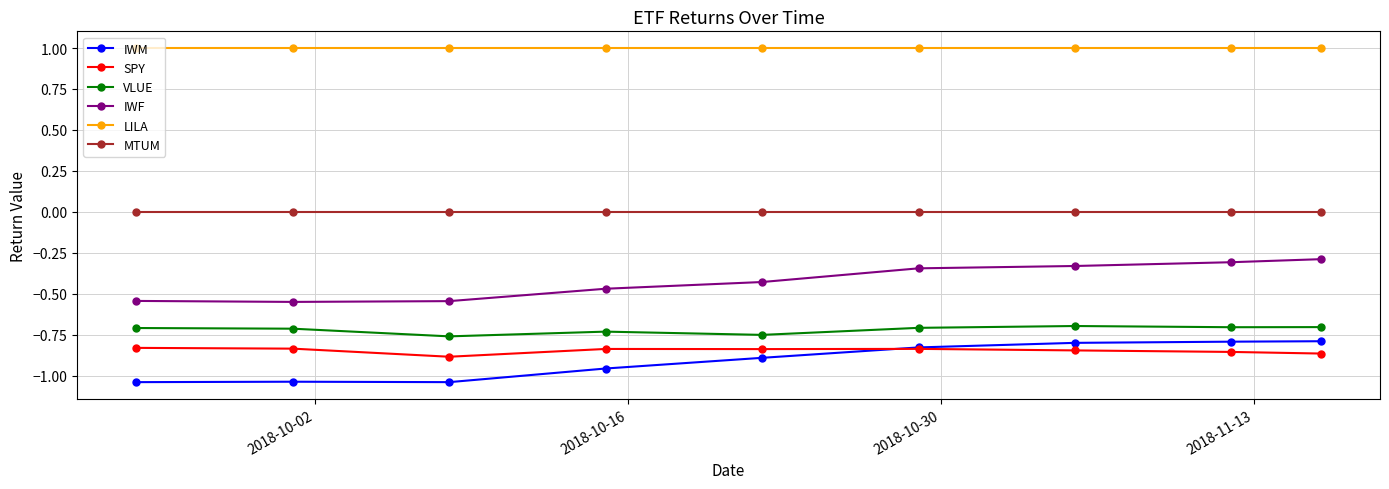

What is the value of the LILA point at the 3rd from the left?

1.0